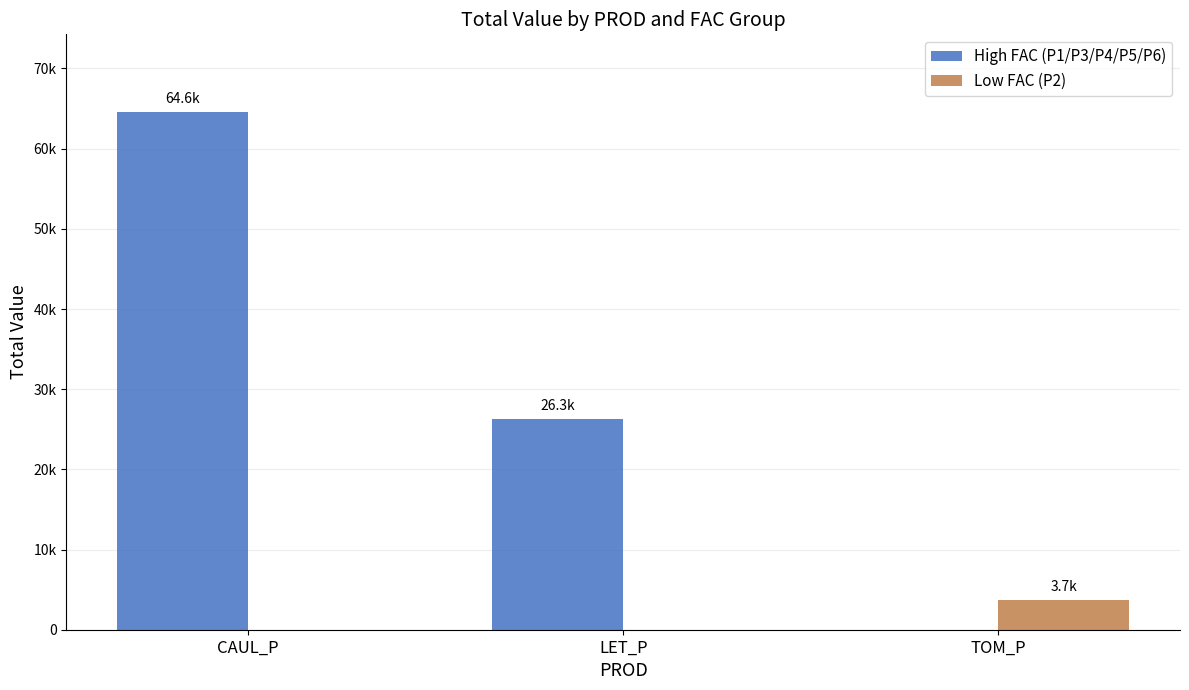

At which category is the sum across all series the highest?

CAUL_P